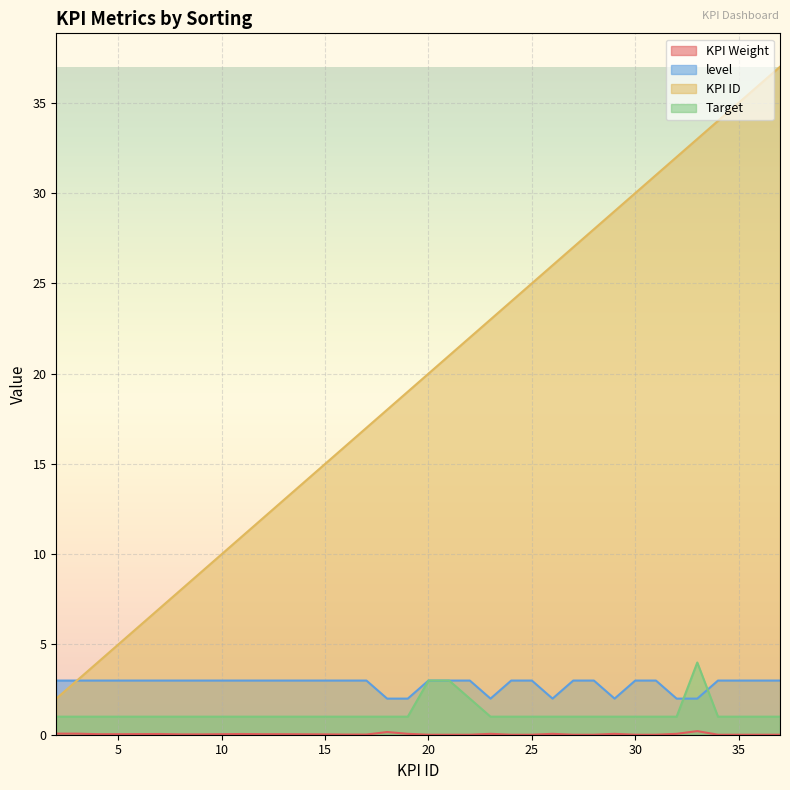

Reading left to right, transcribe all the data shown in this chart.

KPI Weight: 2=0.1	3=0.1	4=0.0	5=0.0	7=0.0	8=0.0	9=0.0	11=0.0	12=0.0	13=0.0	15=0.0	16=0.0	17=0.0	18=0.1	19=0.1	20=0.0	21=0.0	22=0.0	23=0.1	24=0.0	25=0.0	26=0.1	27=0.0	28=0.0	29=0.1	30=0.0	31=0.0	32=0.1	33=0.2	34=0.0	35=0.0	36=0.0	37=0.0
level: 2=3.0	3=3.0	4=3.0	5=3.0	7=3.0	8=3.0	9=3.0	11=3.0	12=3.0	13=3.0	15=3.0	16=3.0	17=3.0	18=2.0	19=2.0	20=3.0	21=3.0	22=3.0	23=2.0	24=3.0	25=3.0	26=2.0	27=3.0	28=3.0	29=2.0	30=3.0	31=3.0	32=2.0	33=2.0	34=3.0	35=3.0	36=3.0	37=3.0
KPI ID: 2=2.0	3=3.0	4=4.0	5=5.0	7=7.0	8=8.0	9=9.0	11=11.0	12=12.0	13=13.0	15=15.0	16=16.0	17=17.0	18=18.0	19=19.0	20=20.0	21=21.0	22=22.0	23=23.0	24=24.0	25=25.0	26=26.0	27=27.0	28=28.0	29=29.0	30=30.0	31=31.0	32=32.0	33=33.0	34=34.0	35=35.0	36=36.0	37=37.0
Target: 2=1.0	3=1.0	4=1.0	5=1.0	7=1.0	8=1.0	9=1.0	11=1.0	12=1.0	13=1.0	15=1.0	16=1.0	17=1.0	18=1.0	19=1.0	20=3.0	21=3.0	22=2.0	23=1.0	24=1.0	25=1.0	26=1.0	27=1.0	28=1.0	29=1.0	30=1.0	31=1.0	32=1.0	33=4.0	34=1.0	35=1.0	36=1.0	37=1.0